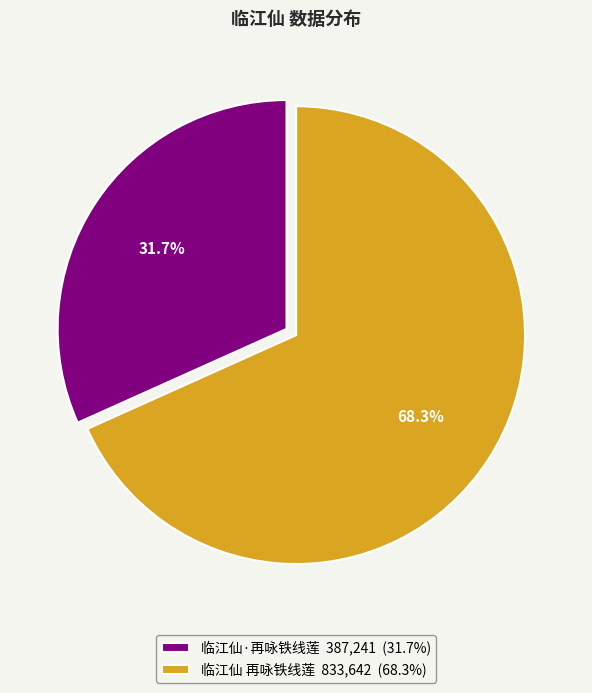

What is the ratio of the value at 临江仙·再咏铁线莲 to the value at 临江仙 再咏铁线莲?

0.5